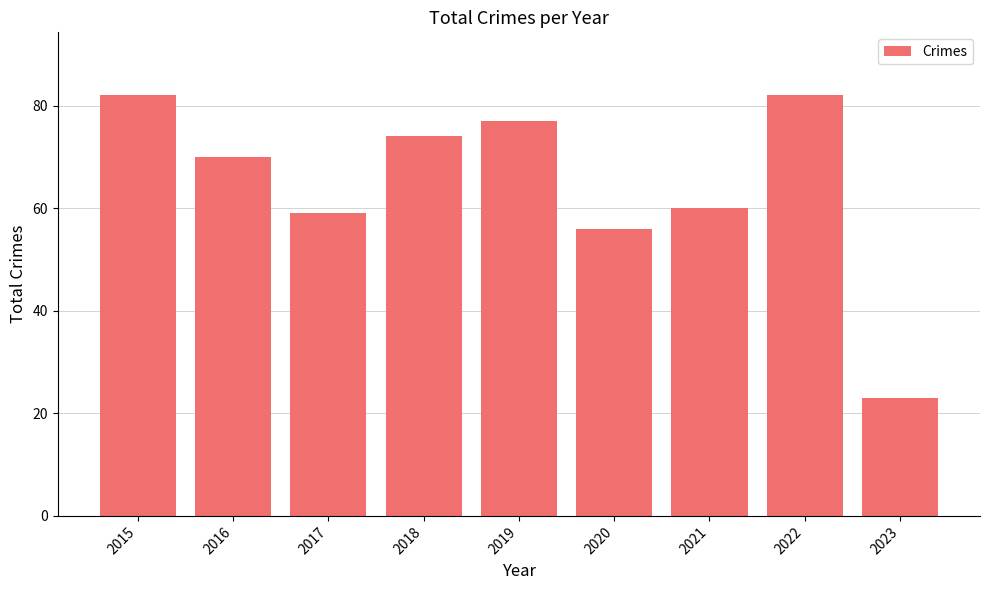

Reading left to right, transcribe all the data shown in this chart.

2015=82	2016=70	2017=59	2018=74	2019=77	2020=56	2021=60	2022=82	2023=23